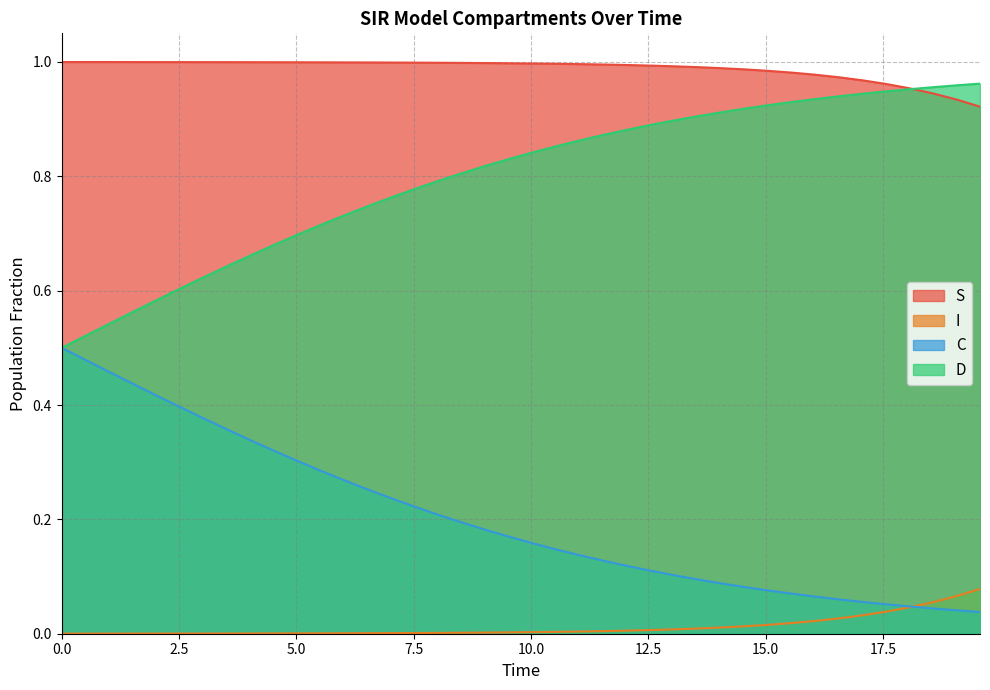

Which series has the largest total across all categories?

S